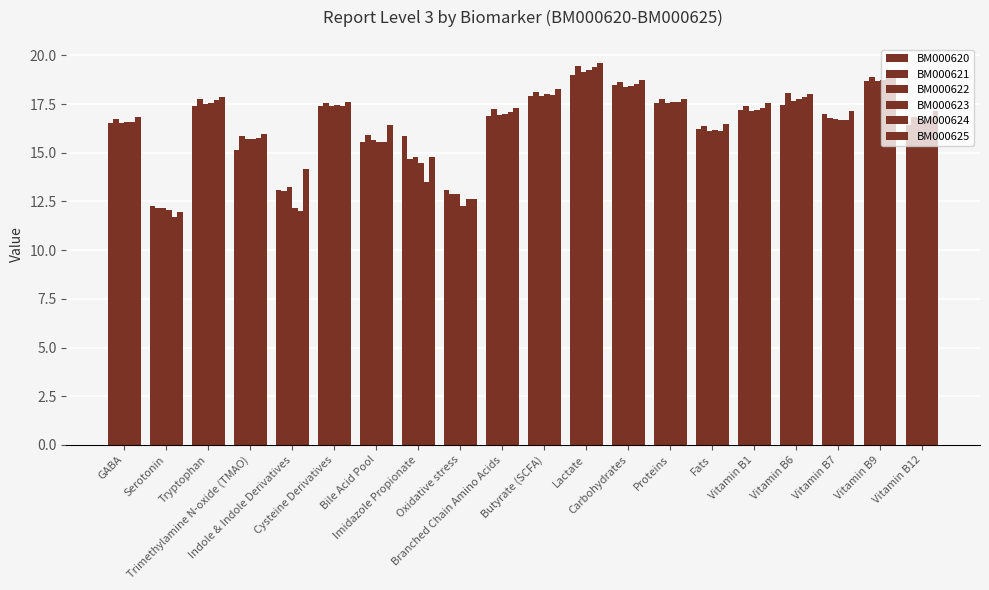

How many series are shown in this chart?

6